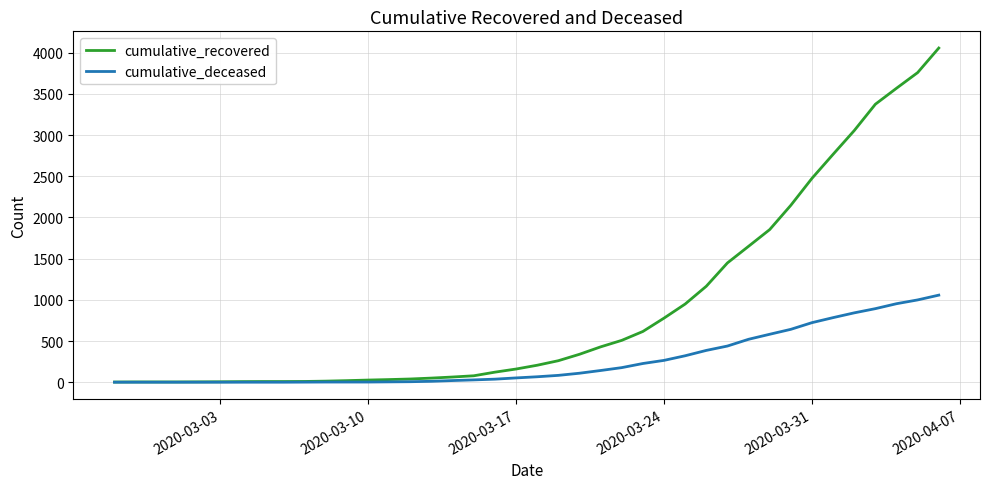

What is the maximum value for cumulative_deceased?

1057